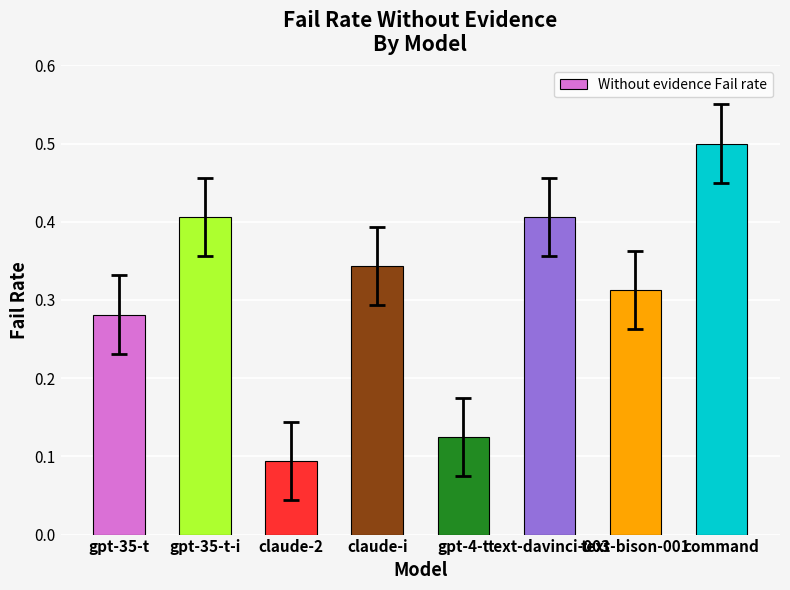

Which category has the lowest value across all series?

claude-2